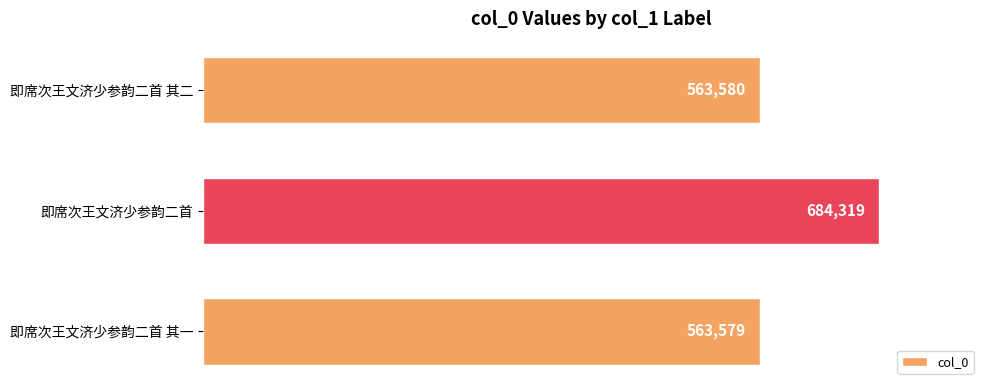

The value at 即席次王文济少参韵二首 其一 is 563579. True or false?

True